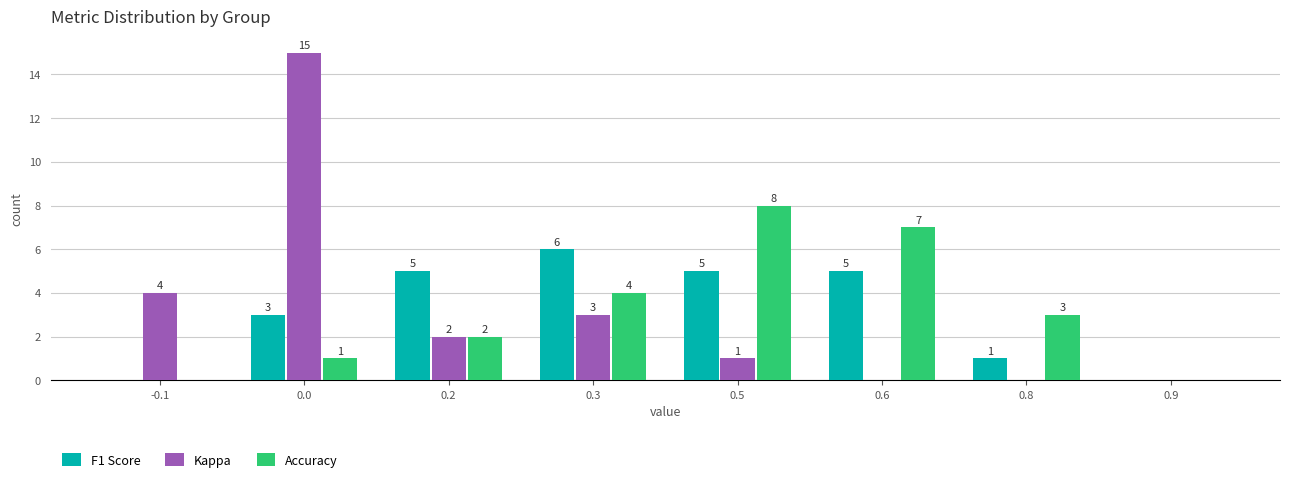

Reading left to right, transcribe all the data shown in this chart.

F1 Score: -0.1=0	0.0=3	0.2=5	0.3=6	0.5=5	0.6=5	0.8=1	0.9=0
Kappa: -0.1=4	0.0=15	0.2=2	0.3=3	0.5=1	0.6=0	0.8=0	0.9=0
Accuracy: -0.1=0	0.0=1	0.2=2	0.3=4	0.5=8	0.6=7	0.8=3	0.9=0